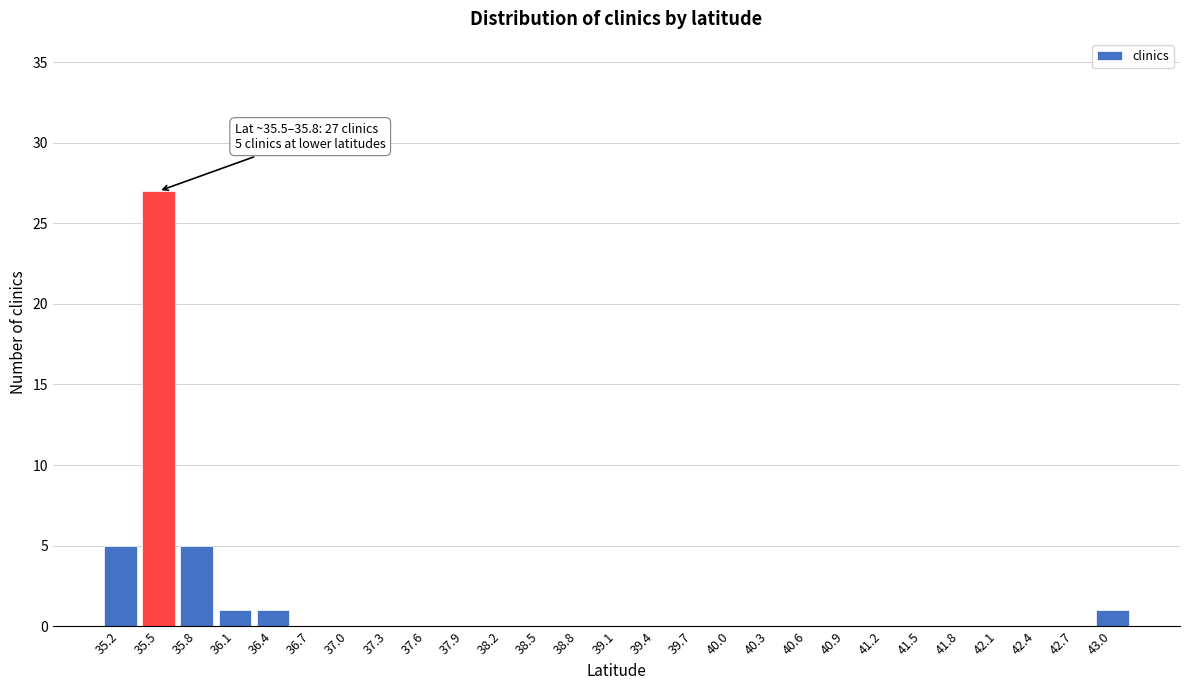

Reading left to right, transcribe all the data shown in this chart.

35.2=5	35.5=27	35.8=5	36.1=1	36.4=1	36.7=0	37.0=0	37.3=0	37.6=0	37.9=0	38.2=0	38.5=0	38.8=0	39.1=0	39.4=0	39.7=0	40.0=0	40.3=0	40.6=0	40.9=0	41.2=0	41.5=0	41.8=0	42.1=0	42.4=0	42.7=0	43.0=1